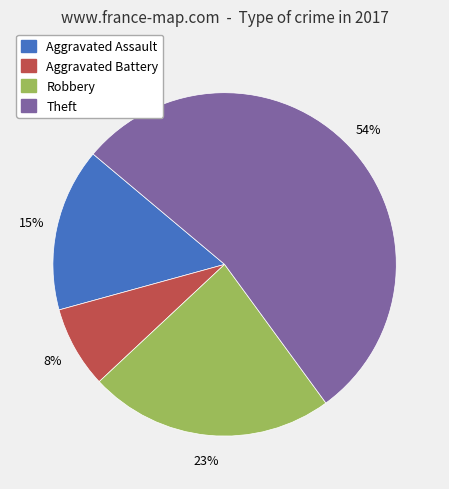

Which slice is the largest?

Theft